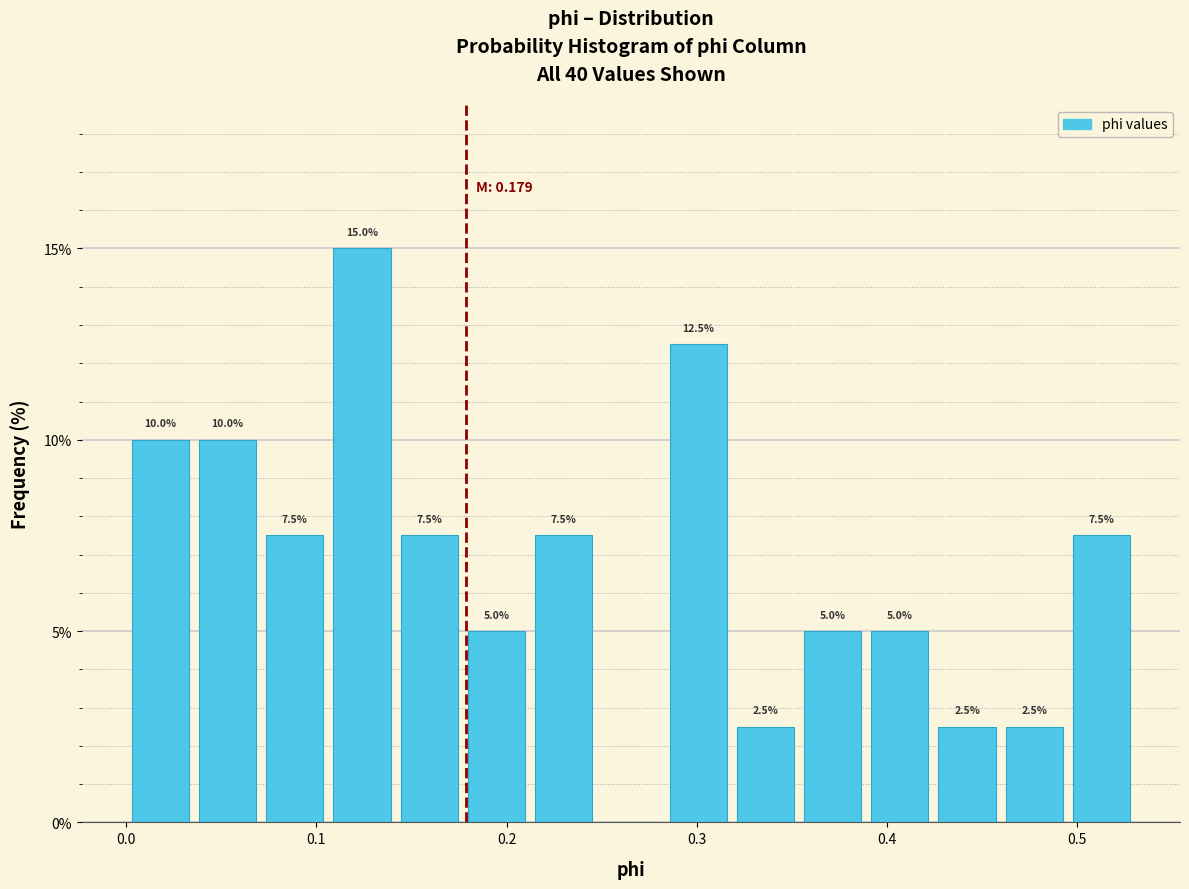

Around what value on the x-axis is the tallest bar? Give the approximate position of its centre, as read against the axis.

0.12